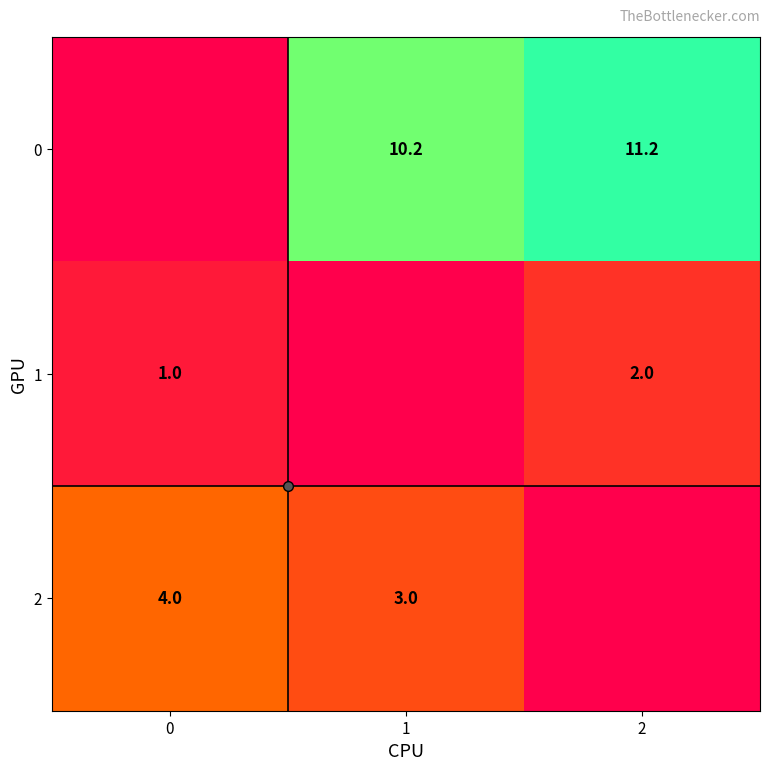

At 1, list the series in order from smallest to largest.

1, 2, 0